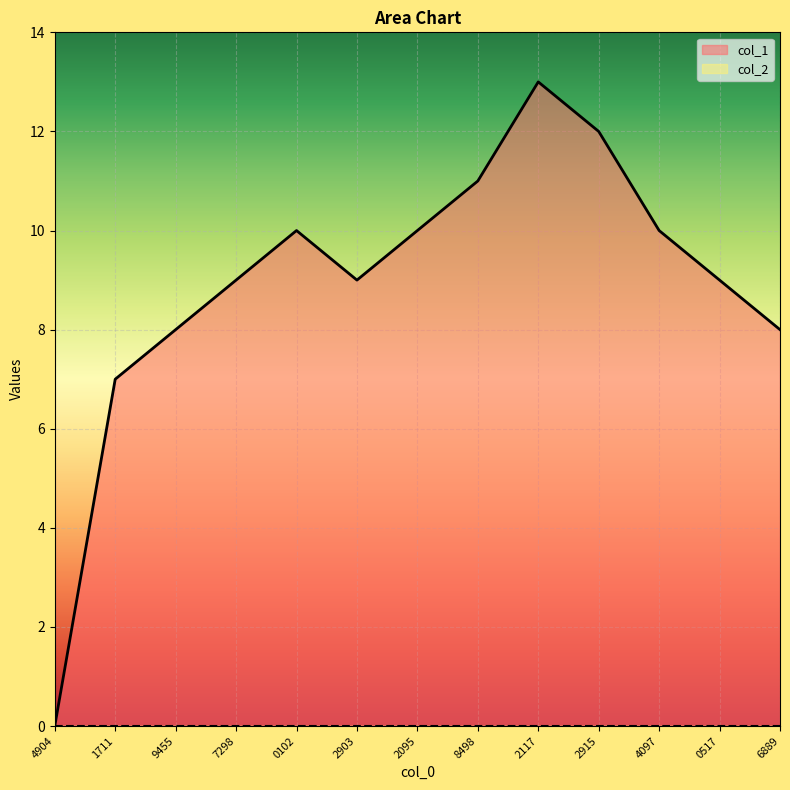

How many data points are less than 9?

4